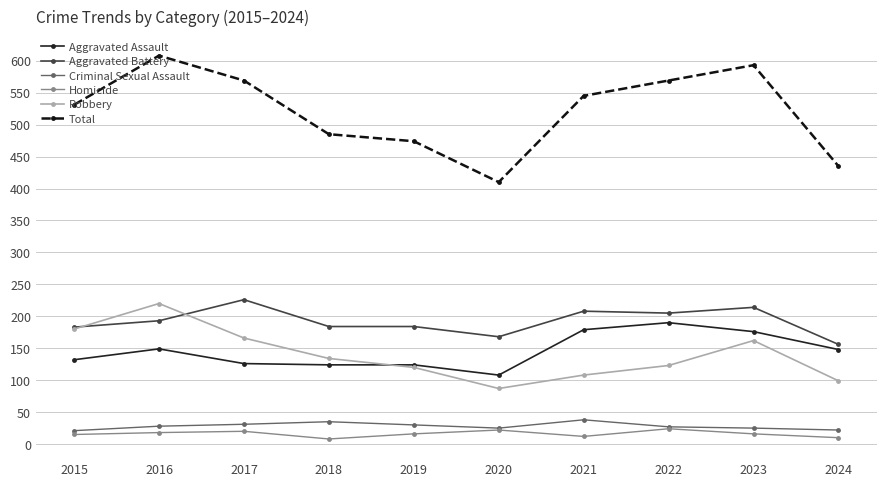

Which category has the lowest value in the Aggravated Battery series?

2024